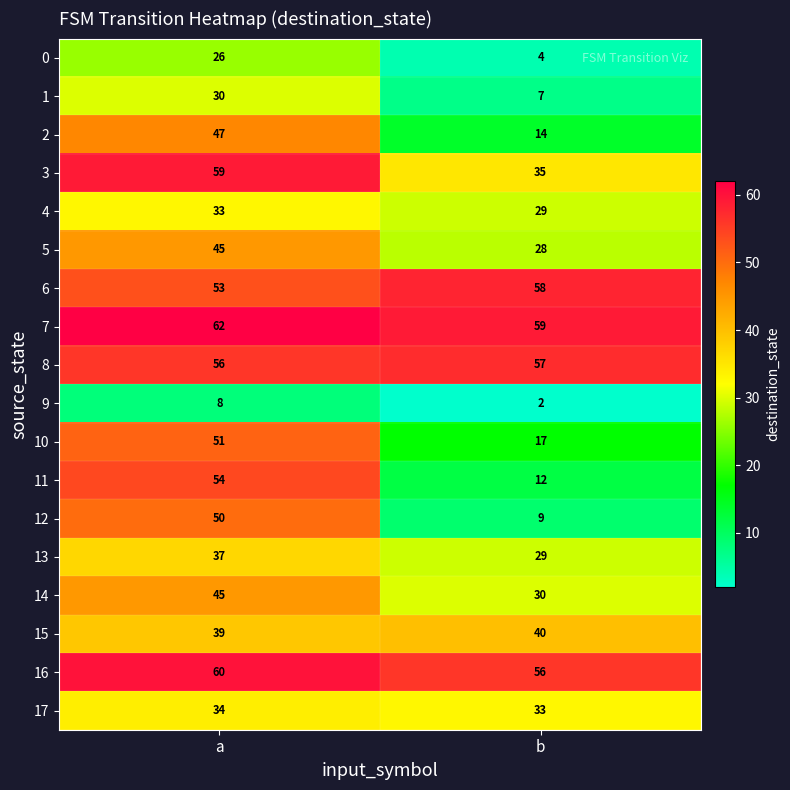

At which label does 8 reach its peak?

b